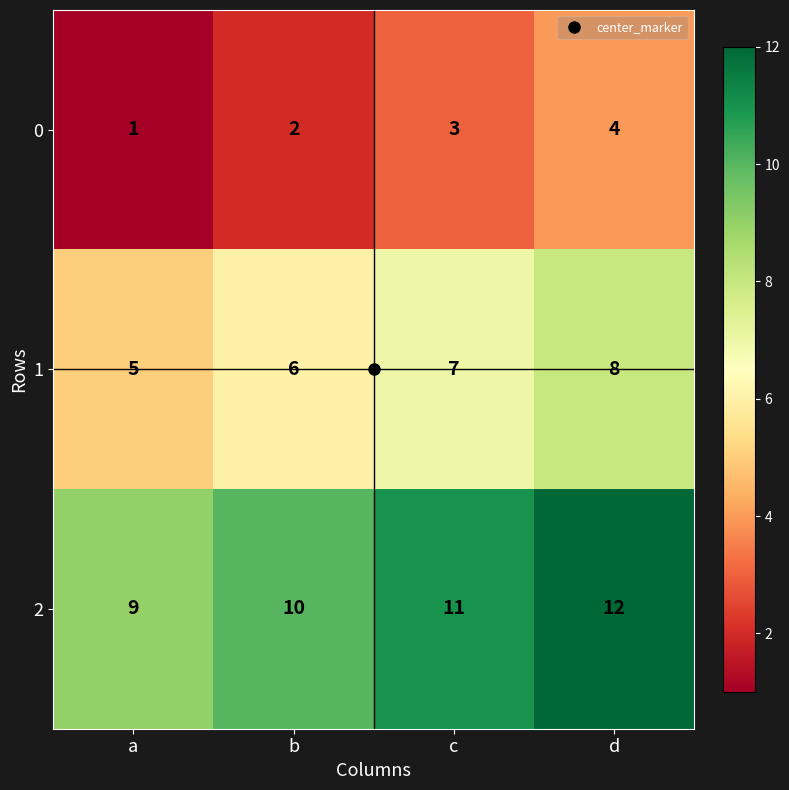

Count the 1 values in the range 6 to 8.

3